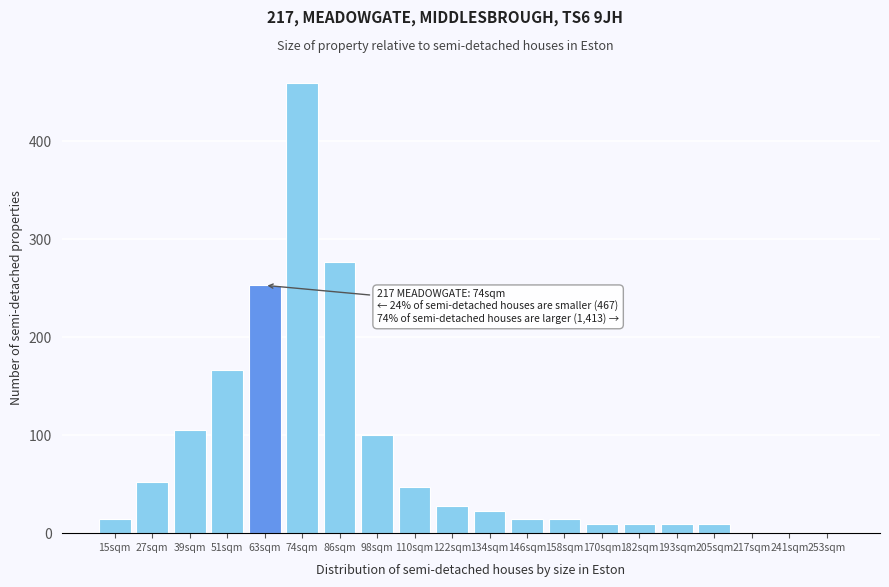

Reading left to right, list all the values displayed in this chart.

15sqm=14	27sqm=52	39sqm=105	51sqm=167	63sqm=253	74sqm=459	86sqm=277	98sqm=100	110sqm=47	122sqm=28	134sqm=23	146sqm=14	158sqm=14	170sqm=9	182sqm=9	193sqm=9	205sqm=9	217sqm=0	241sqm=0	253sqm=0